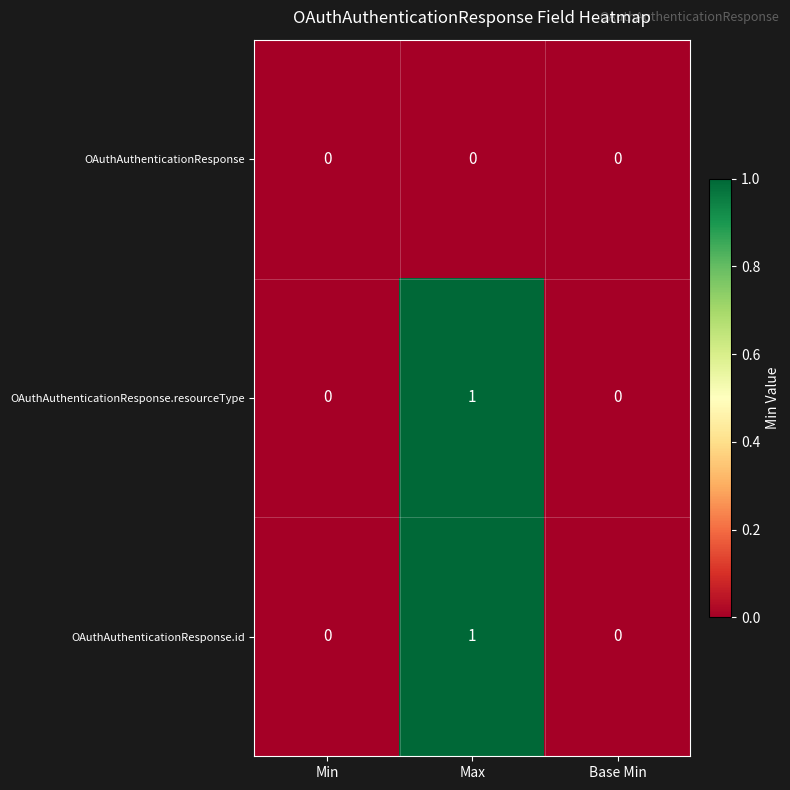

Reading left to right, list all the values displayed in this chart.

OAuthAuthenticationResponse: 0	0	0
OAuthAuthenticationResponse.resourceType: 0	1	0
OAuthAuthenticationResponse.id: 0	1	0